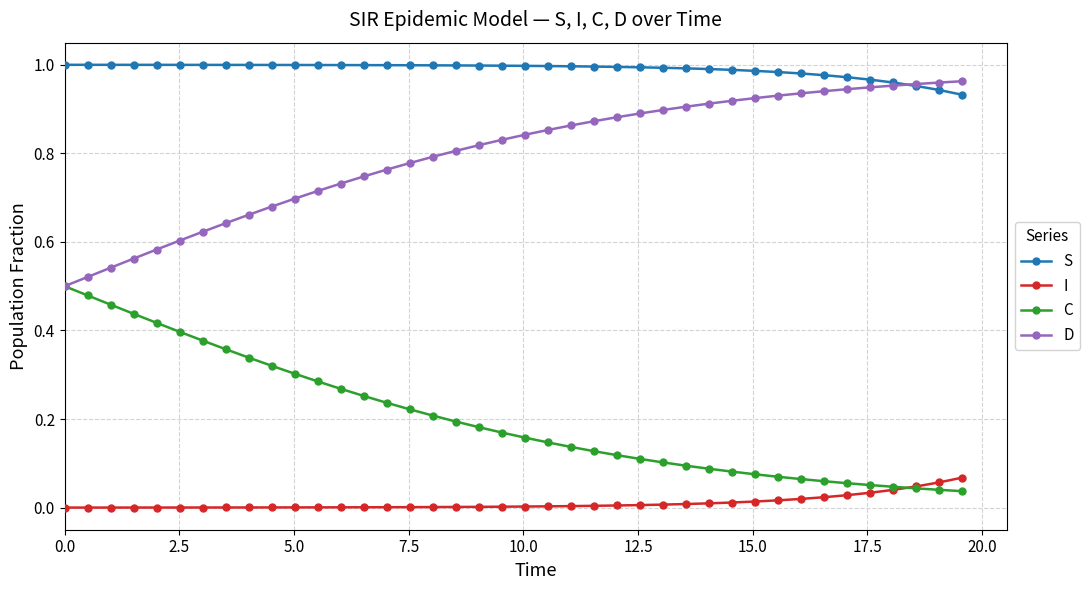

Rank the series by their average value, from lowest to highest.

I, C, D, S